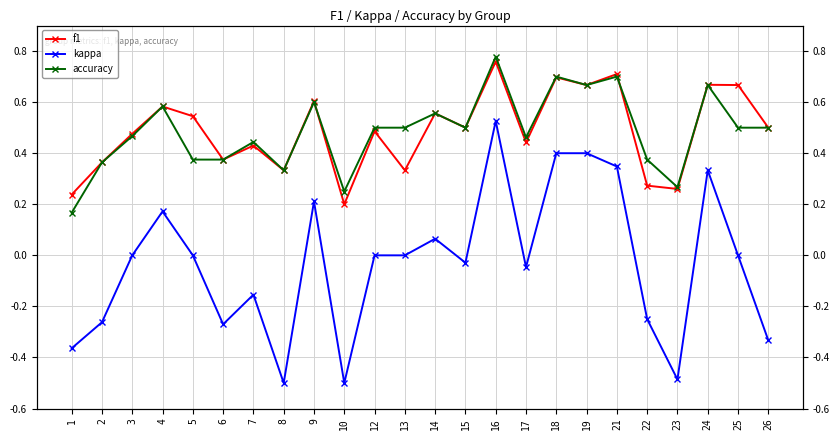

Between which two adjacent categories do f1 and accuracy first intersect?

9 and 10